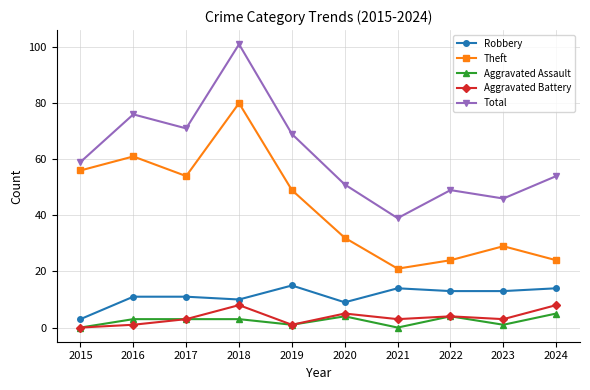

The Theft series shows 24 at 2024. True or false?

True